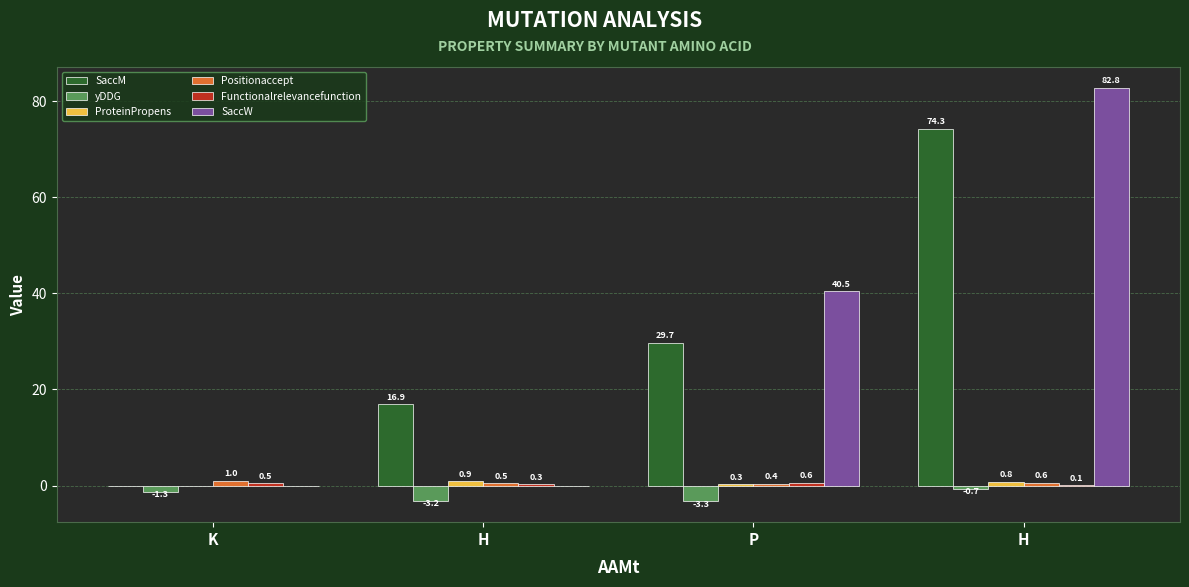

What is the total value across all series at K?

0.2